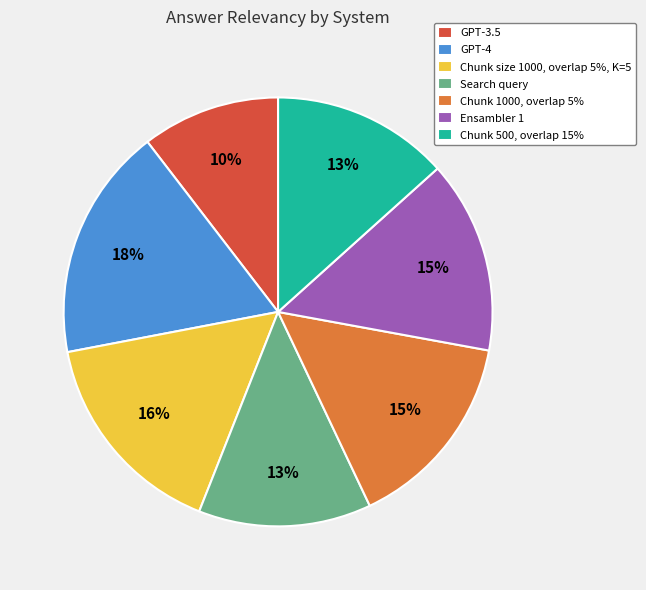

The GPT-3.5 slice represents 10% of the pie. True or false?

True